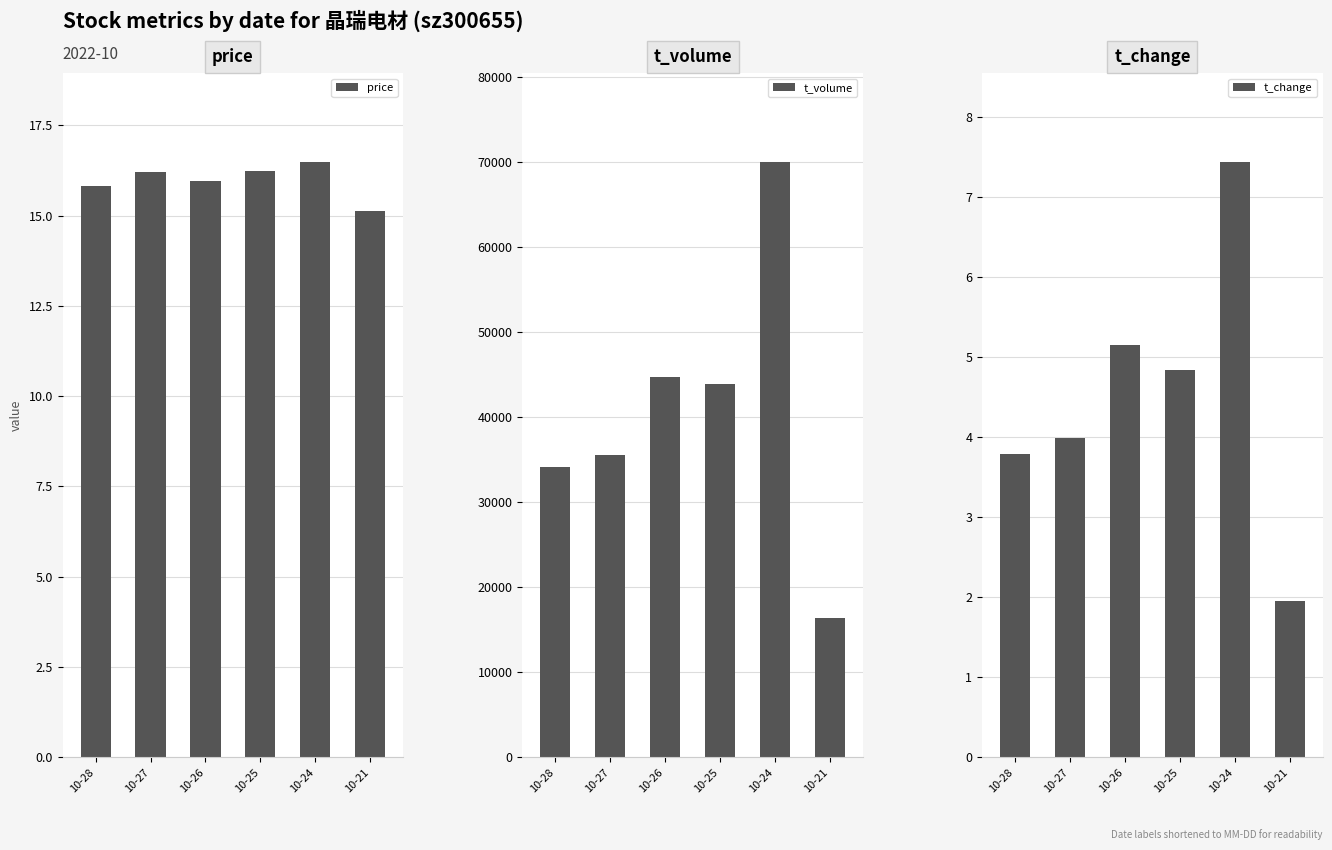

Which series has the largest range (max minus min)?

t_volume